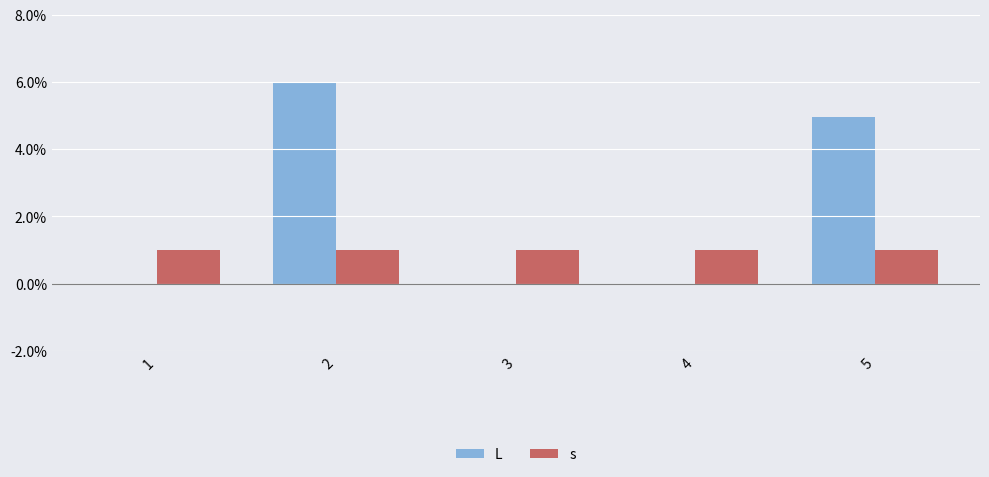

Which series has the widest spread of values?

L